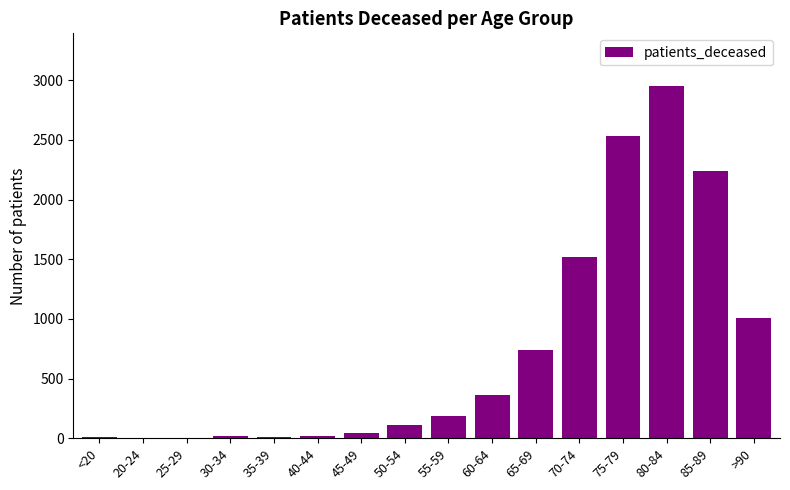

What is the greatest value displayed?

2951